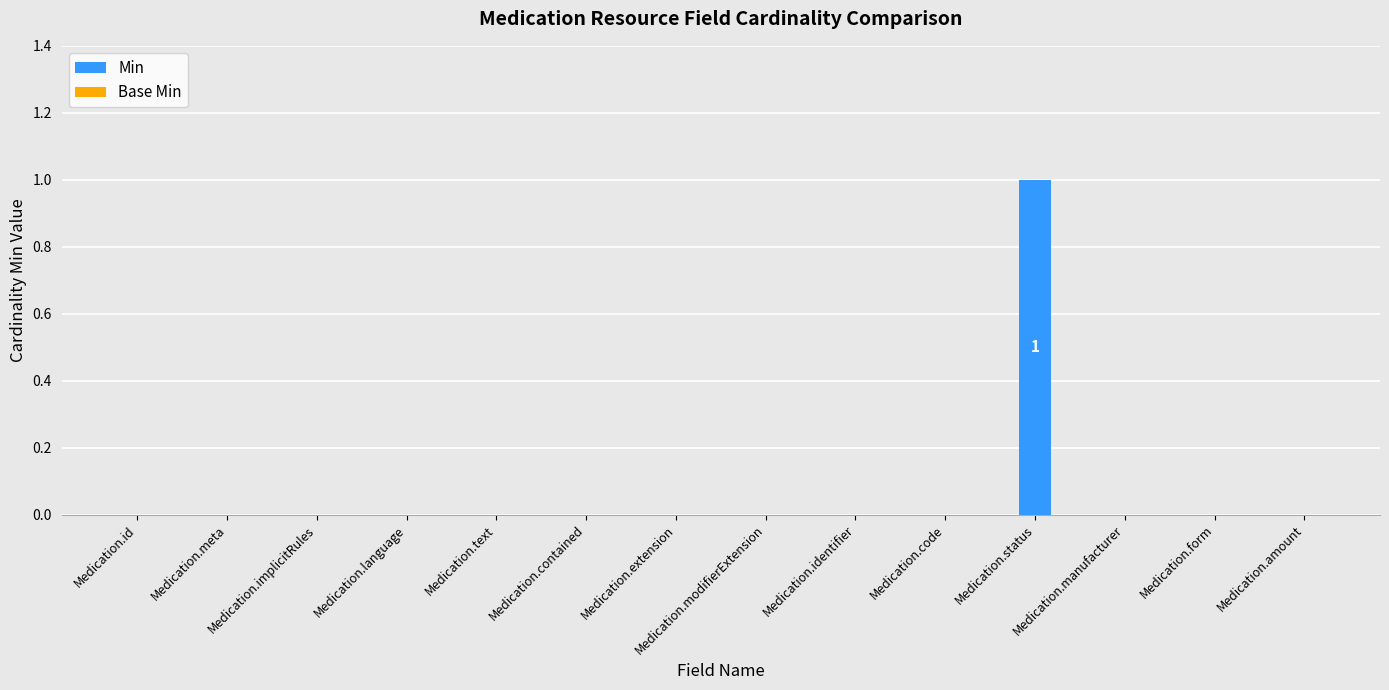

Is it true that the value at Medication.code is 1?

False